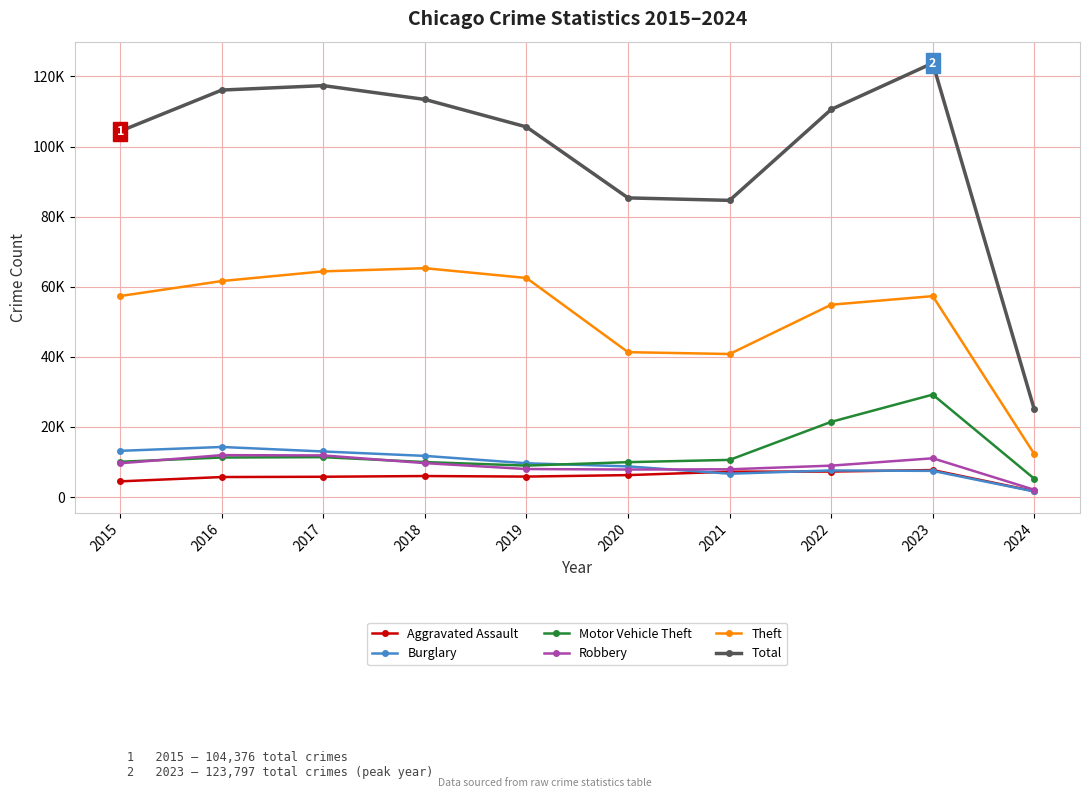

Between 2016 and 2024, which series saw the biggest shift?

Total